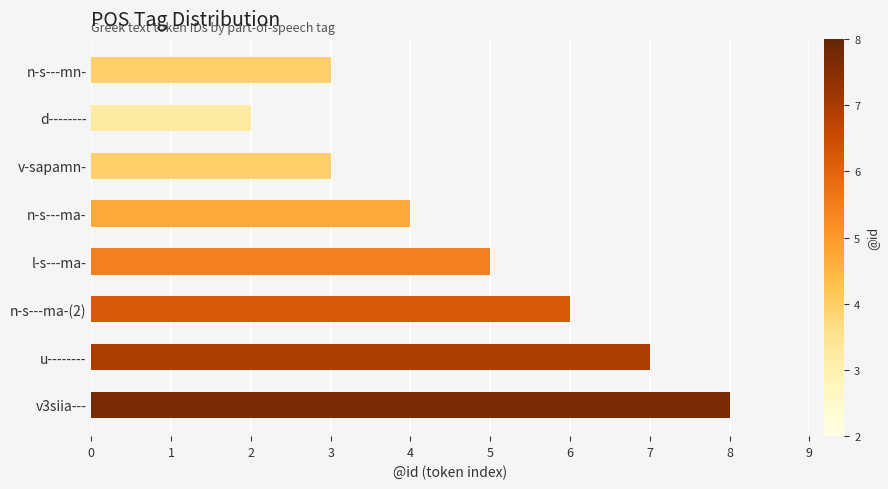

Which category has the lowest value across all series?

d--------